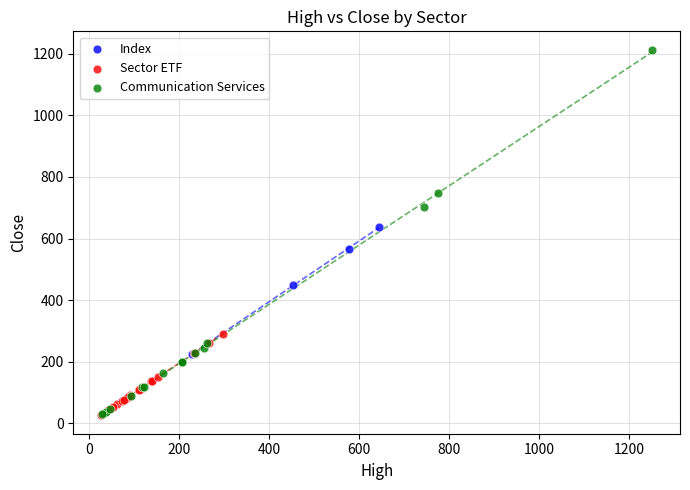

What are all the series names shown in the legend?

Index, Sector ETF, Communication Services